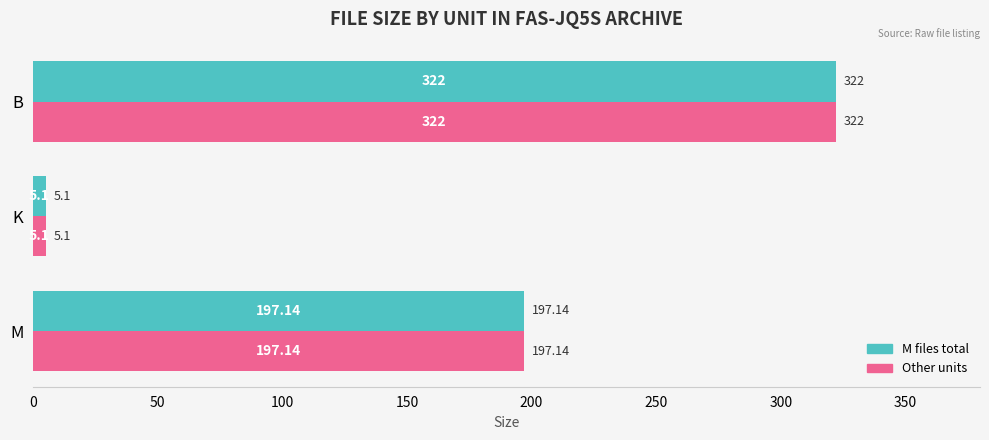

Which label corresponds to the smallest value in the chart?

K